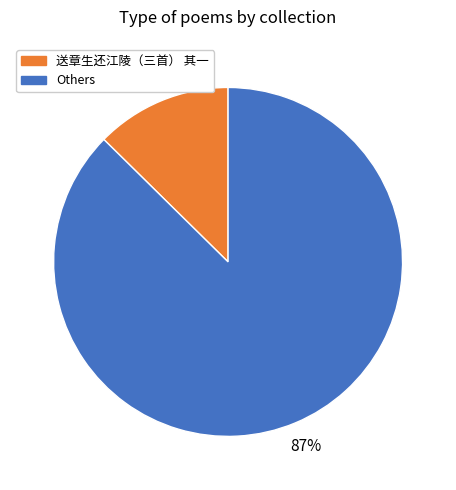

To the nearest percent, what portion does 送章生还江陵（三首） 其一 represent?

13%